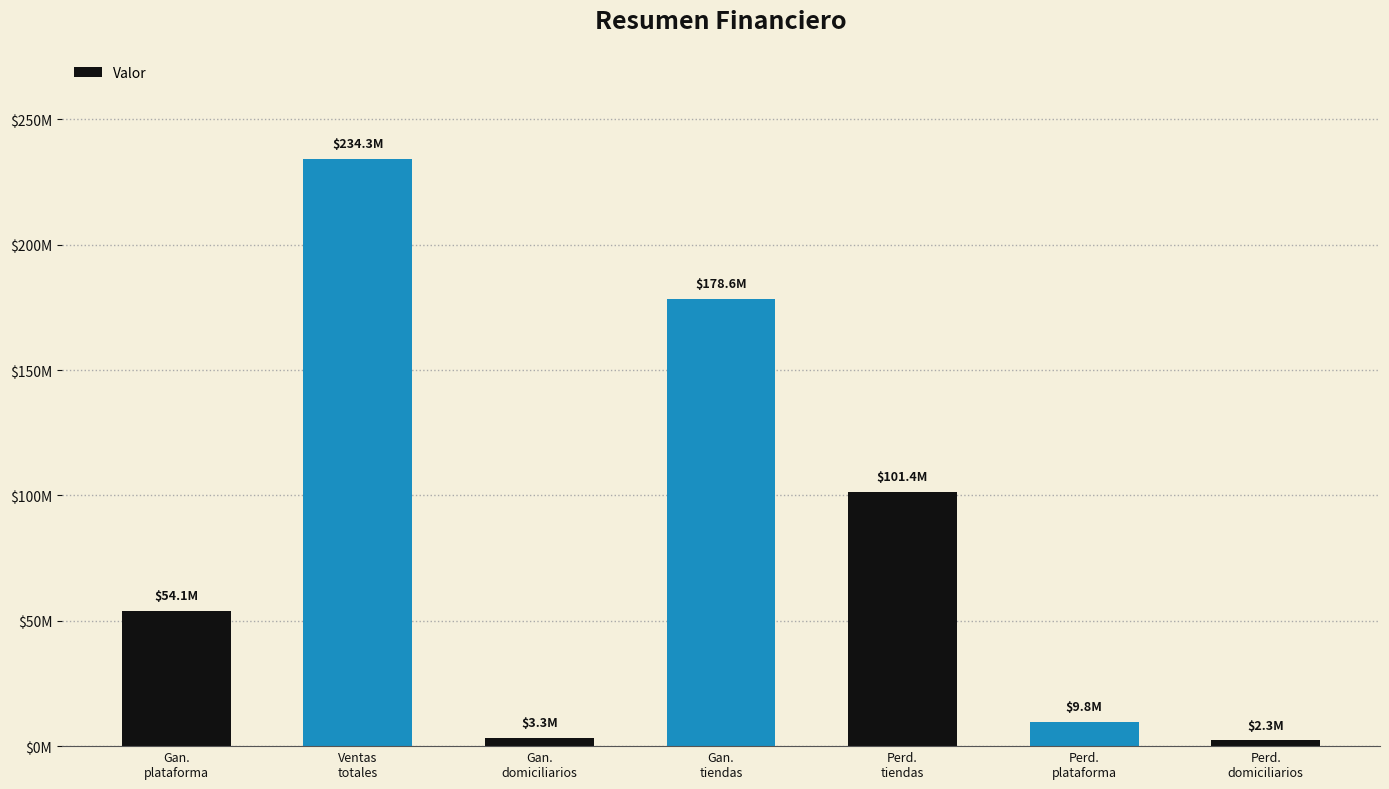

What is the difference between the values at Gan.
plataforma and Perd.
tiendas?

47251241.9